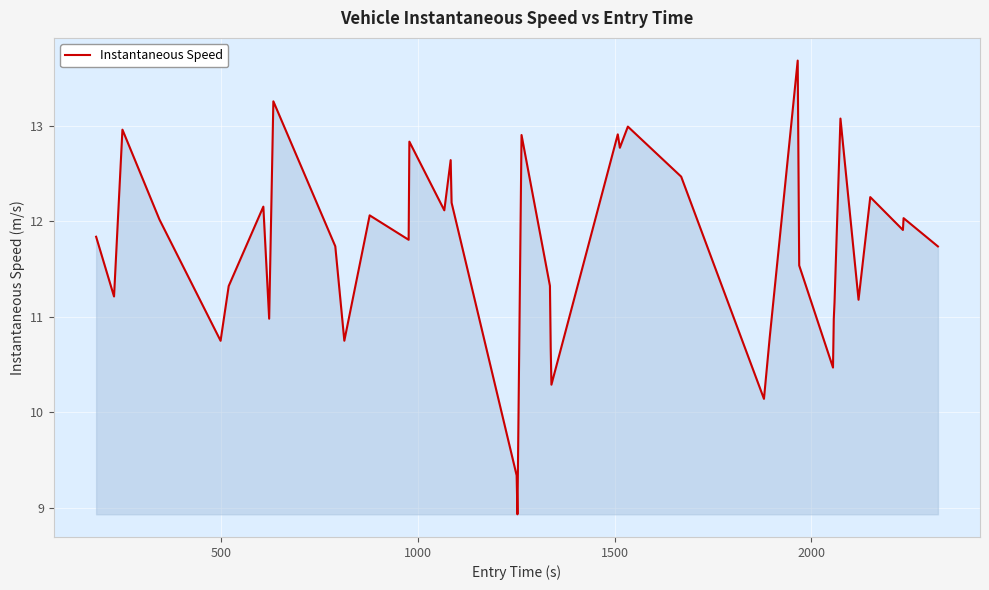

How many distinct data groups are displayed?

1